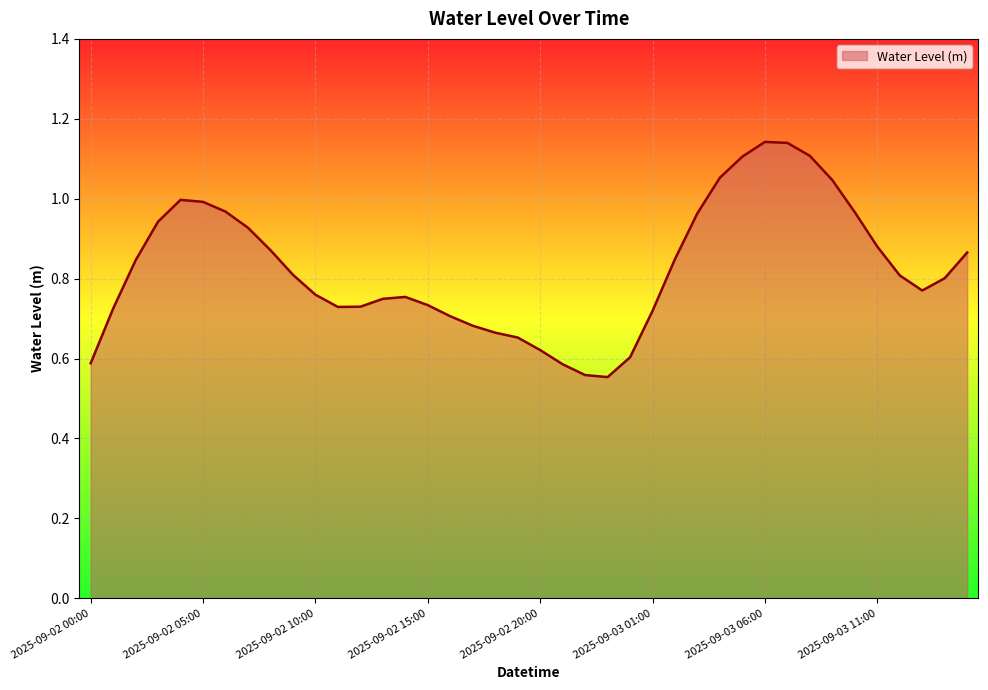

Reading right to left, what are all the values shown in this chart?

2025-09-03 15:00=0.9	2025-09-03 14:00=0.8	2025-09-03 13:00=0.8	2025-09-03 12:00=0.8	2025-09-03 11:00=0.9	2025-09-03 10:00=1.0	2025-09-03 09:00=1.0	2025-09-03 08:00=1.1	2025-09-03 07:00=1.1	2025-09-03 06:00=1.1	2025-09-03 05:00=1.1	2025-09-03 04:00=1.1	2025-09-03 03:00=1.0	2025-09-03 02:00=0.8	2025-09-03 01:00=0.7	2025-09-03 00:00=0.6	2025-09-02 23:00=0.6	2025-09-02 22:00=0.6	2025-09-02 21:00=0.6	2025-09-02 20:00=0.6	2025-09-02 19:00=0.7	2025-09-02 18:00=0.7	2025-09-02 17:00=0.7	2025-09-02 16:00=0.7	2025-09-02 15:00=0.7	2025-09-02 14:00=0.8	2025-09-02 13:00=0.7	2025-09-02 12:00=0.7	2025-09-02 11:00=0.7	2025-09-02 10:00=0.8	2025-09-02 09:00=0.8	2025-09-02 08:00=0.9	2025-09-02 07:00=0.9	2025-09-02 06:00=1.0	2025-09-02 05:00=1.0	2025-09-02 04:00=1.0	2025-09-02 03:00=0.9	2025-09-02 02:00=0.8	2025-09-02 01:00=0.7	2025-09-02 00:00=0.6